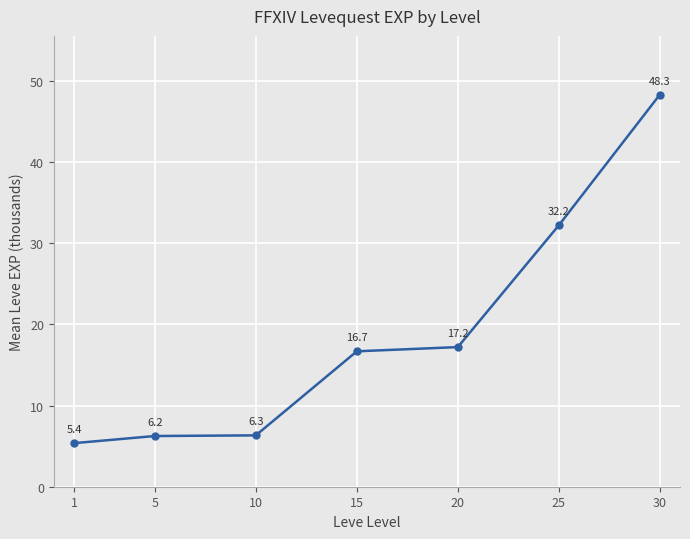

Approximately how many times larger is the value at 30 compared to 10?

7.6